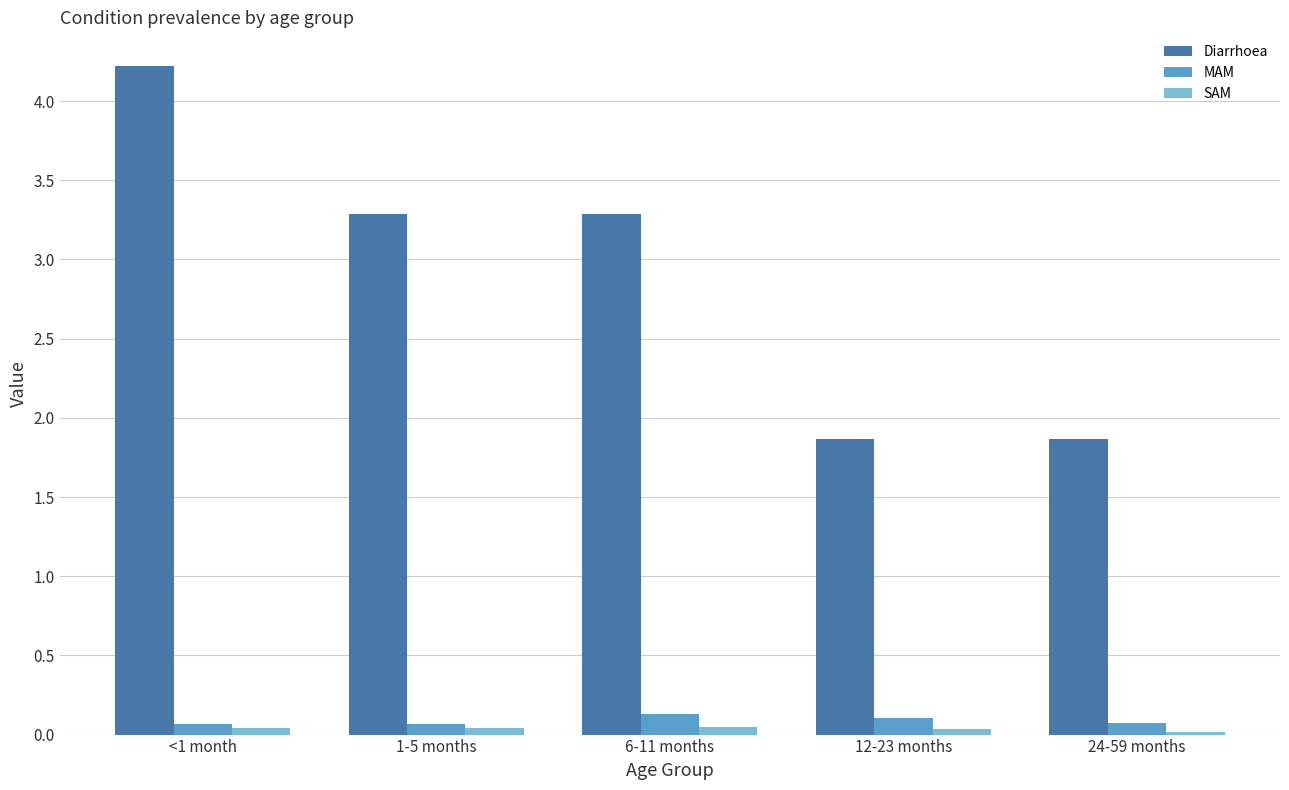

The value of Diarrhoea at <1 month is 6.4. True or false?

False